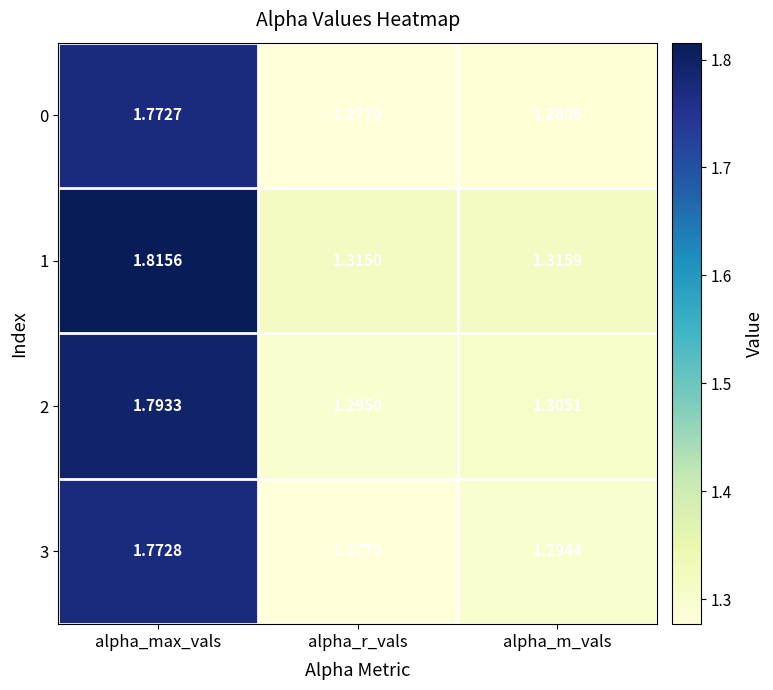

Rank the categories by 2 value from lowest to highest.

alpha_r_vals, alpha_m_vals, alpha_max_vals